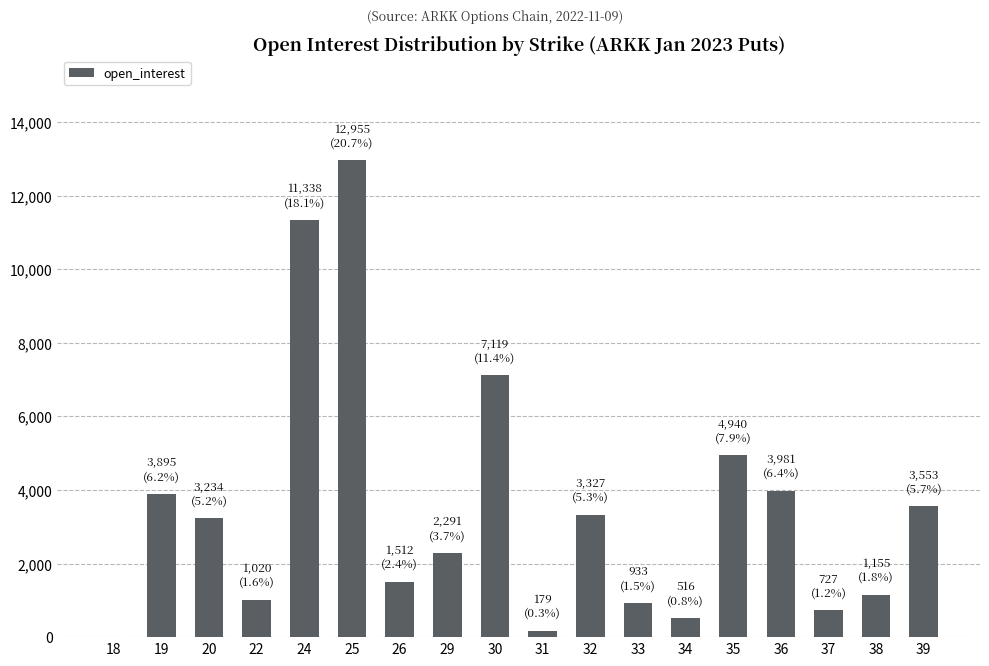

Reading left to right, extract all data points from this chart.

18=0	19=3895	20=3234	22=1020	24=11338	25=12955	26=1512	29=2291	30=7119	31=179	32=3327	33=933	34=516	35=4940	36=3981	37=727	38=1155	39=3553